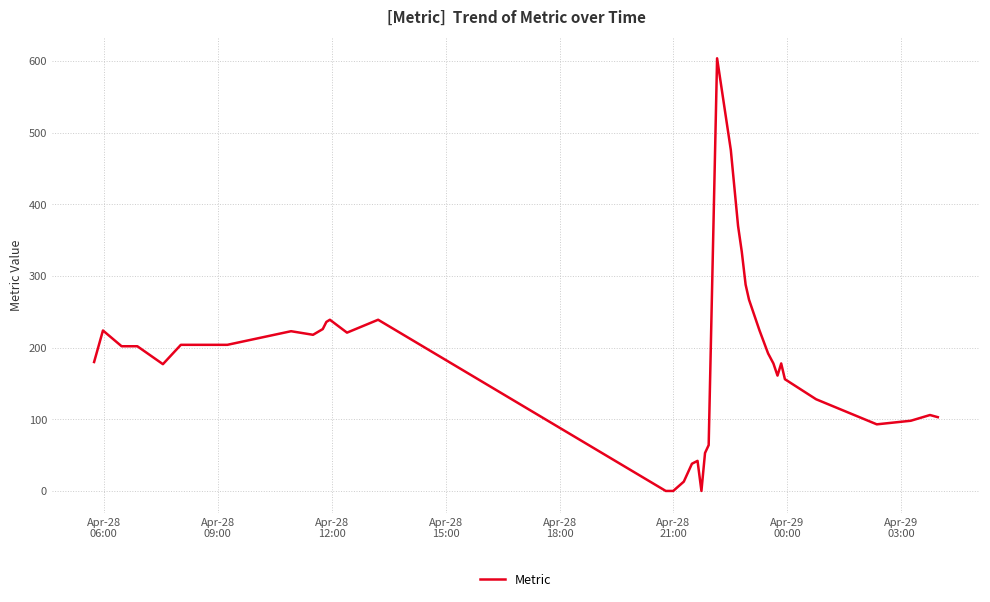

How many lines are shown in the chart?

1